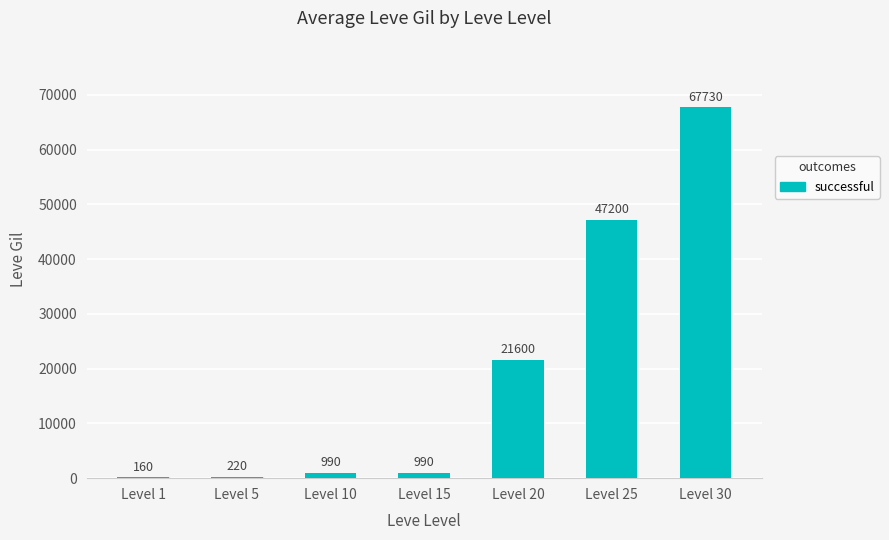

Between Level 20 and Level 30, which is larger?

Level 30